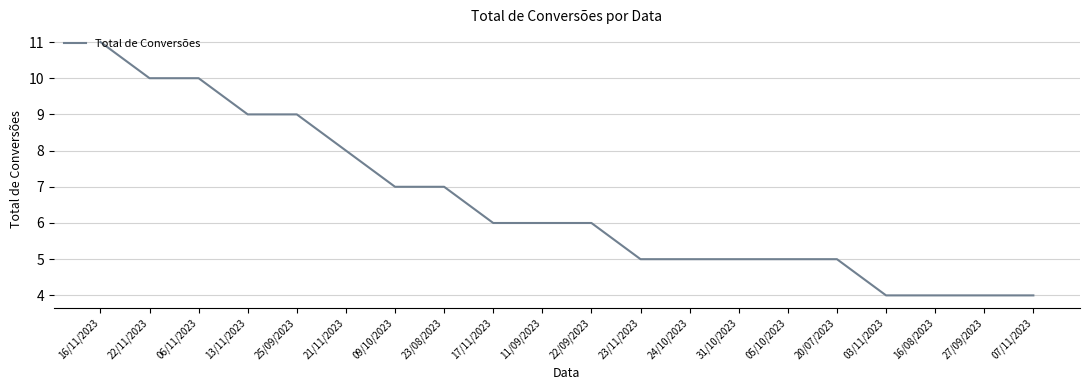

What is the difference between the maximum and minimum values?

7